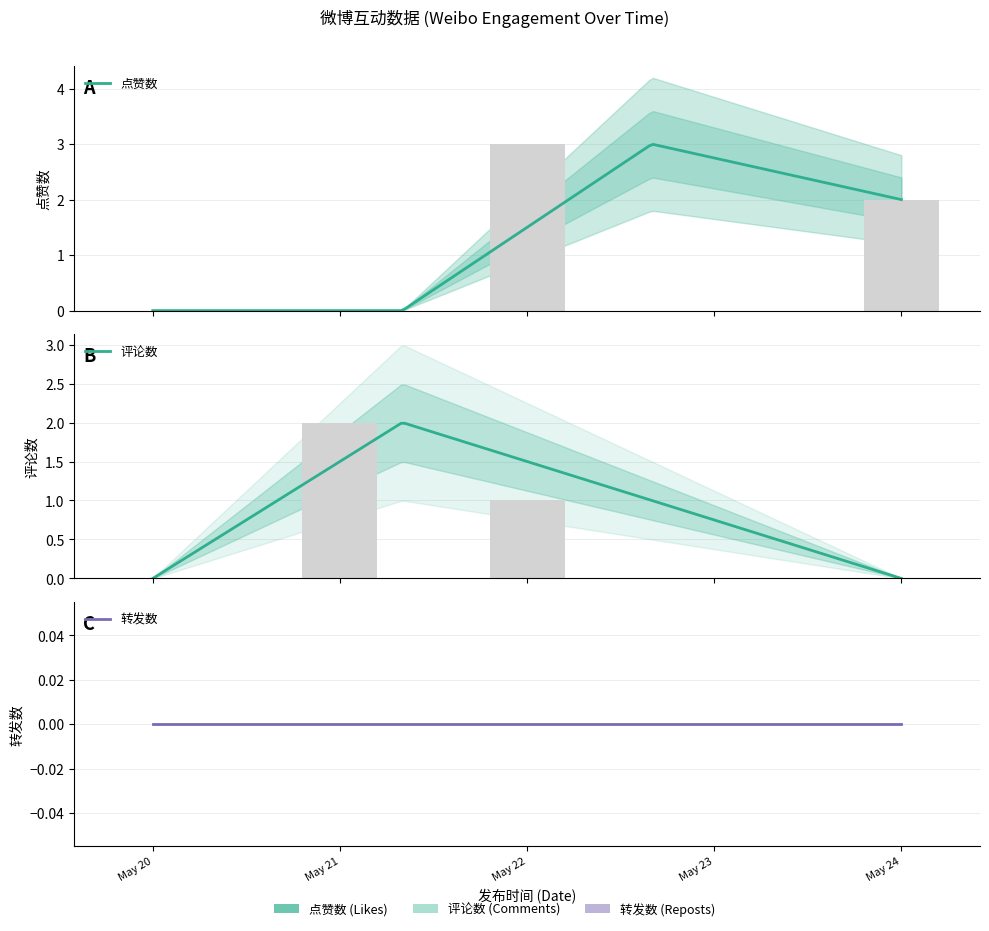

At which label does 点赞数 reach its peak?

May 22